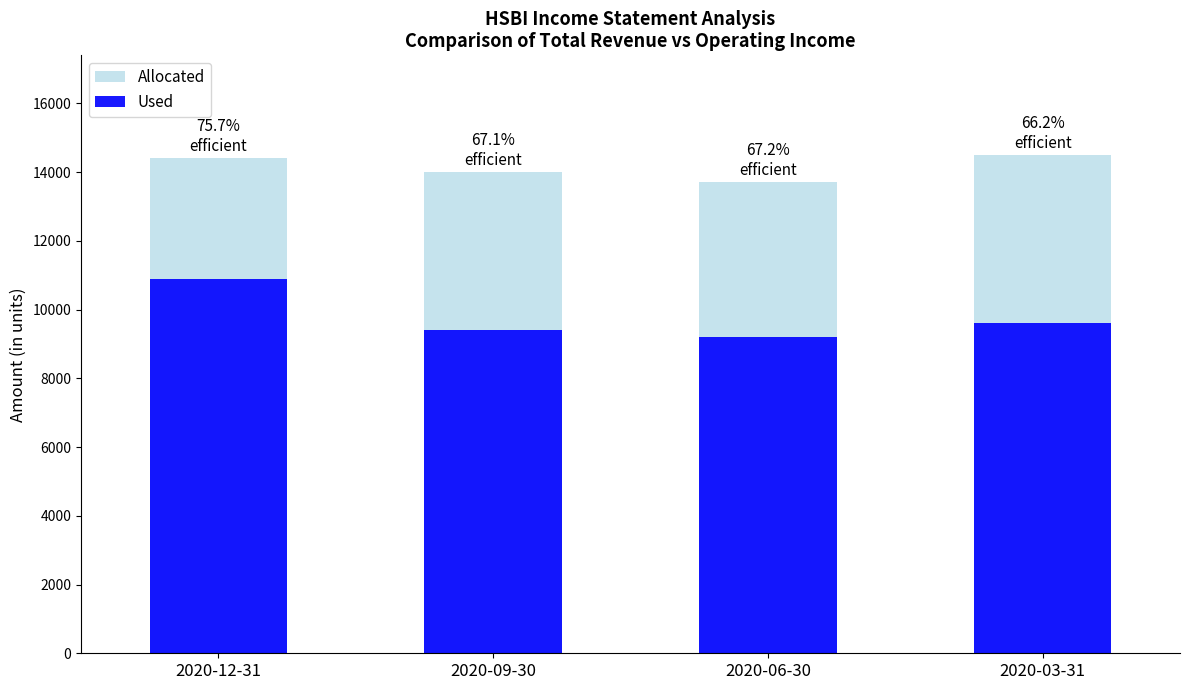

True or false: Allocated has a value of 13700 at 2020-06-30.

True